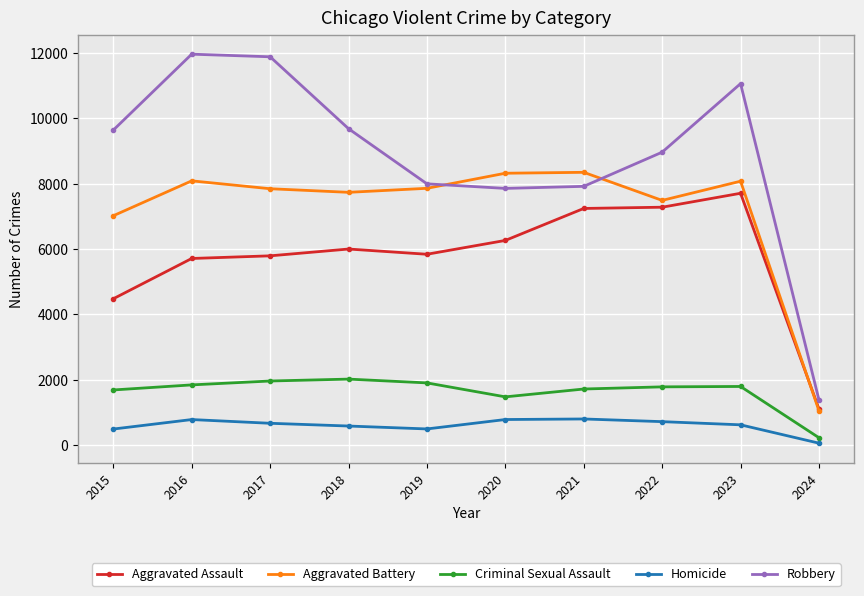

How many data points in Aggravated Battery are less than 7858?

5